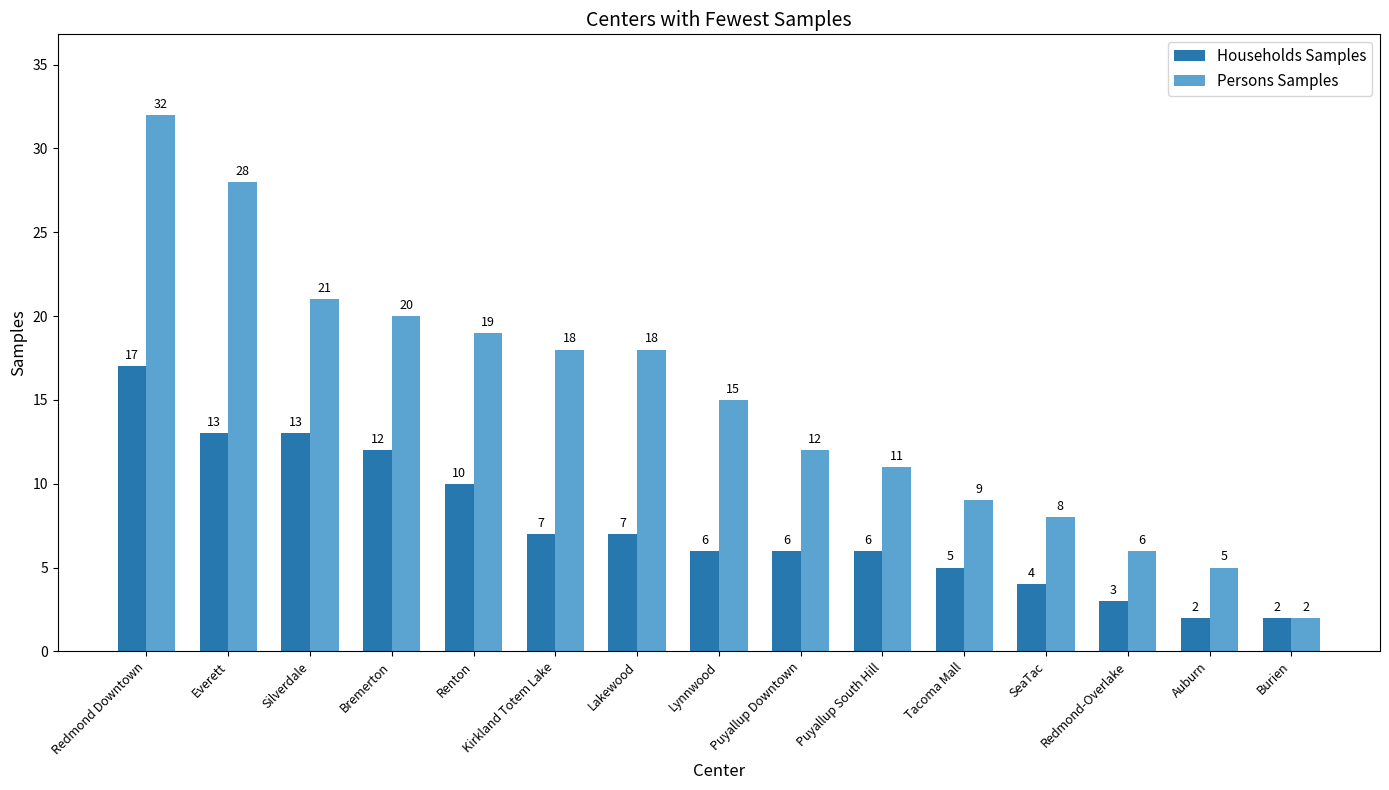

Are the bars grouped side by side (vs. stacked)?

Yes